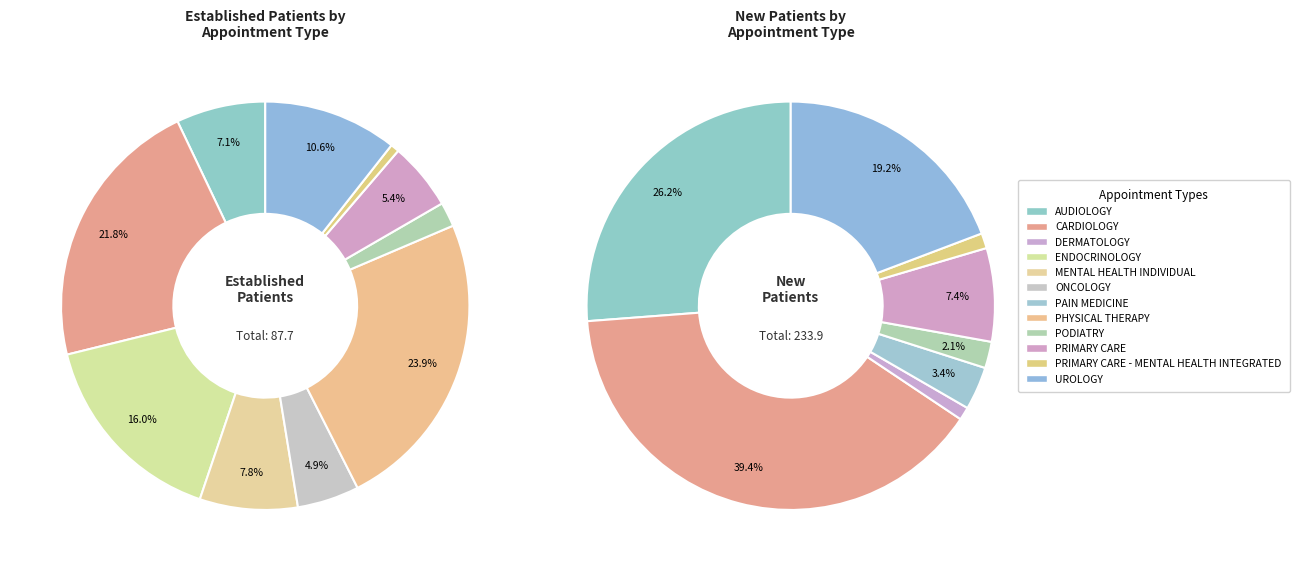

Between ENDOCRINOLOGY and AUDIOLOGY, which is larger?

ENDOCRINOLOGY